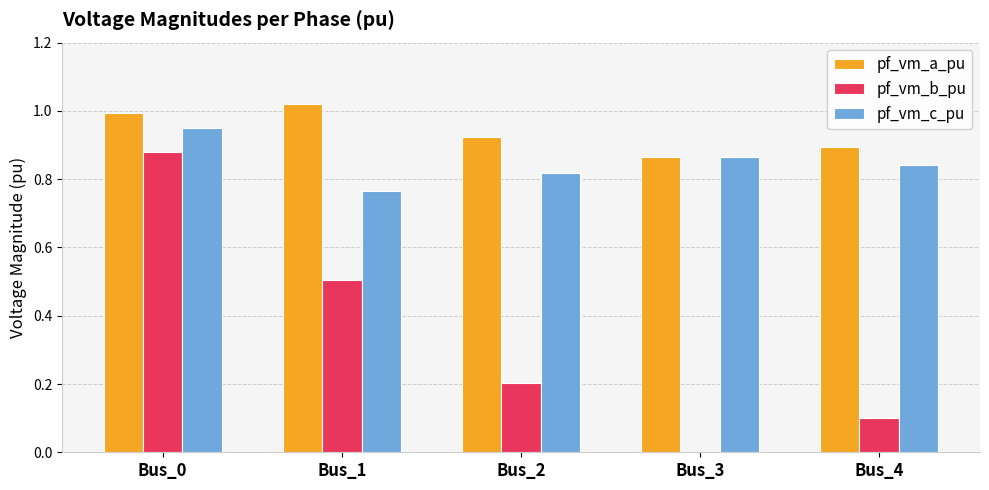

Which category has the highest value in the pf_vm_b_pu series?

Bus_0